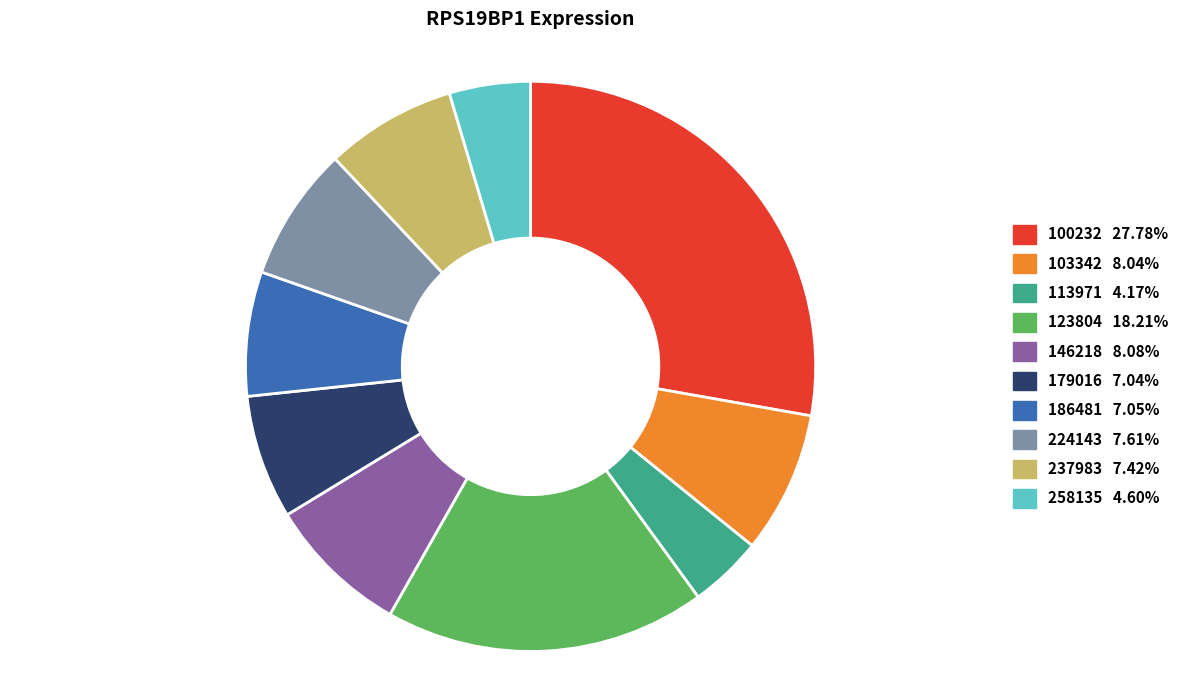

Does 100232 represent more than half of the total?

No